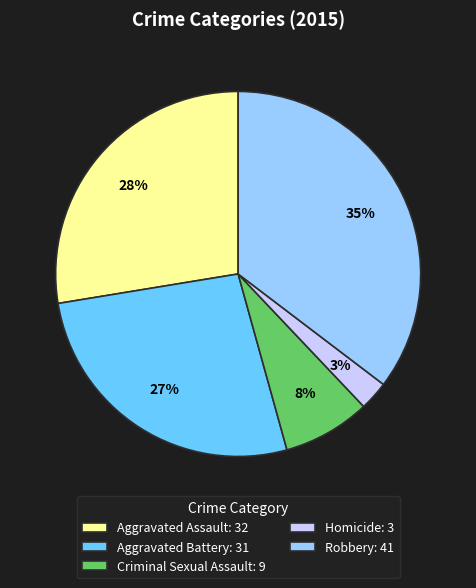

Rank the categories by value from lowest to highest.

Homicide, Criminal Sexual Assault, Aggravated Battery, Aggravated Assault, Robbery